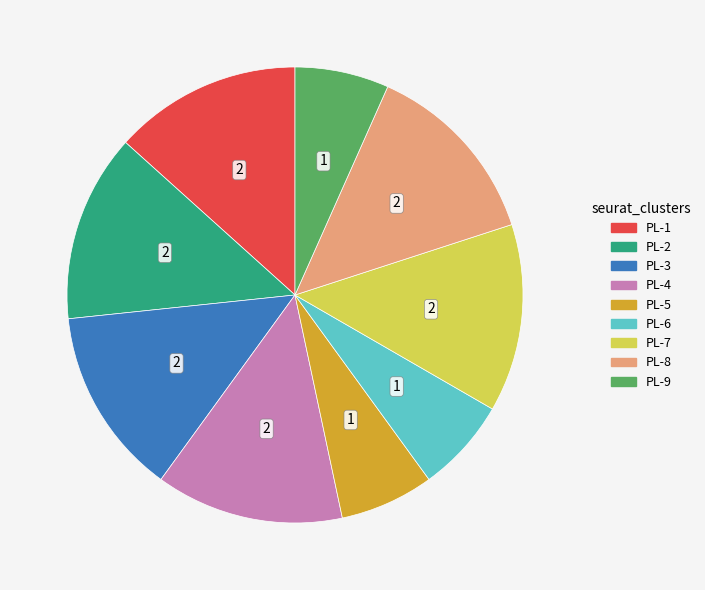

How many segments does this pie chart have?

9